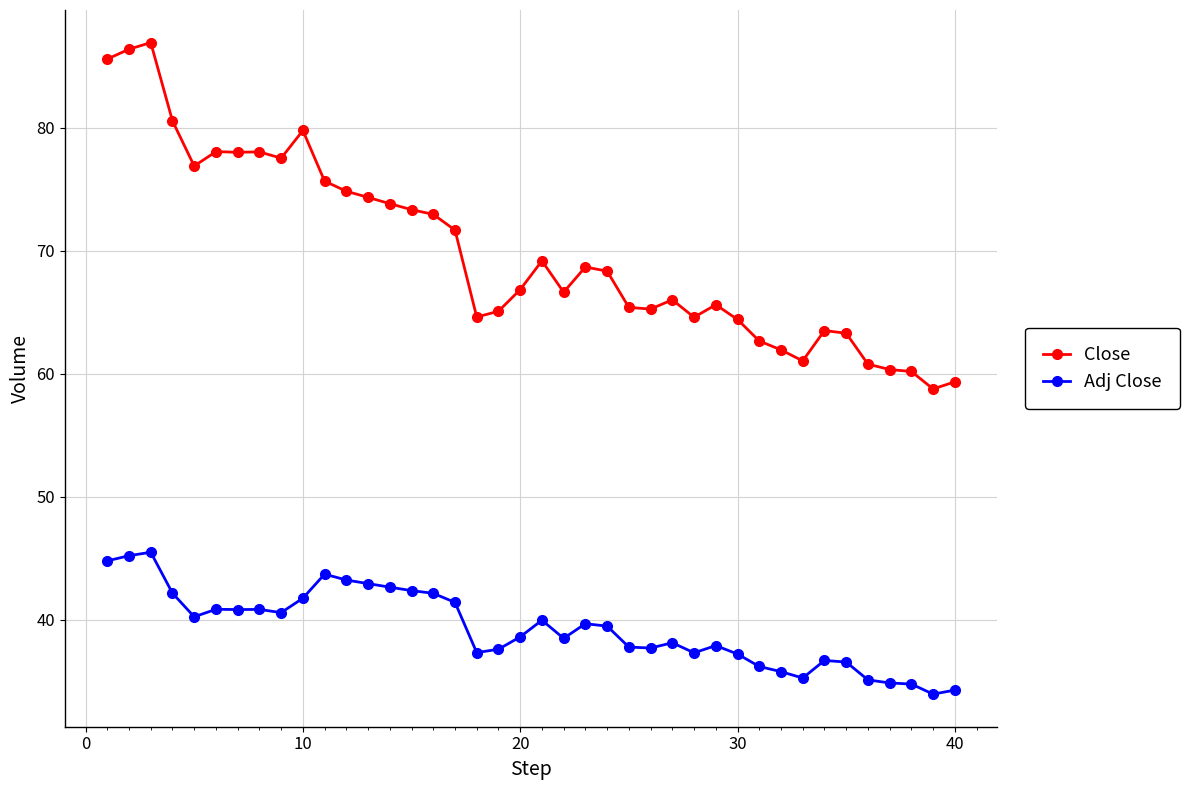

At how many categories does at least one series exceed 48?

40